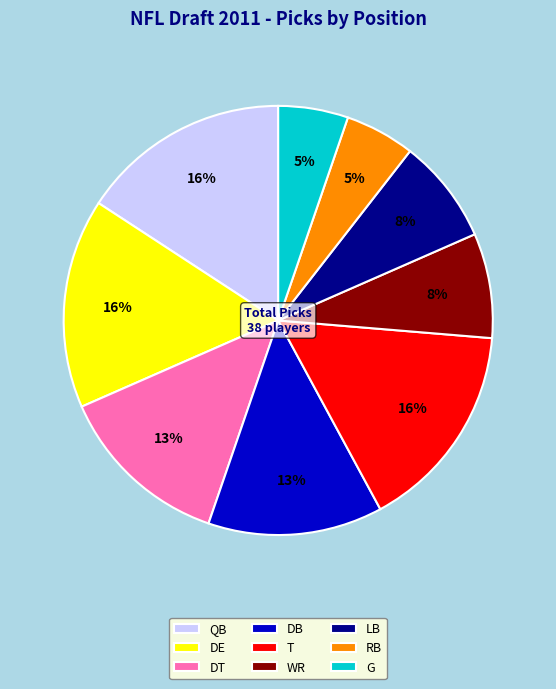

Is there a majority slice in this chart?

No